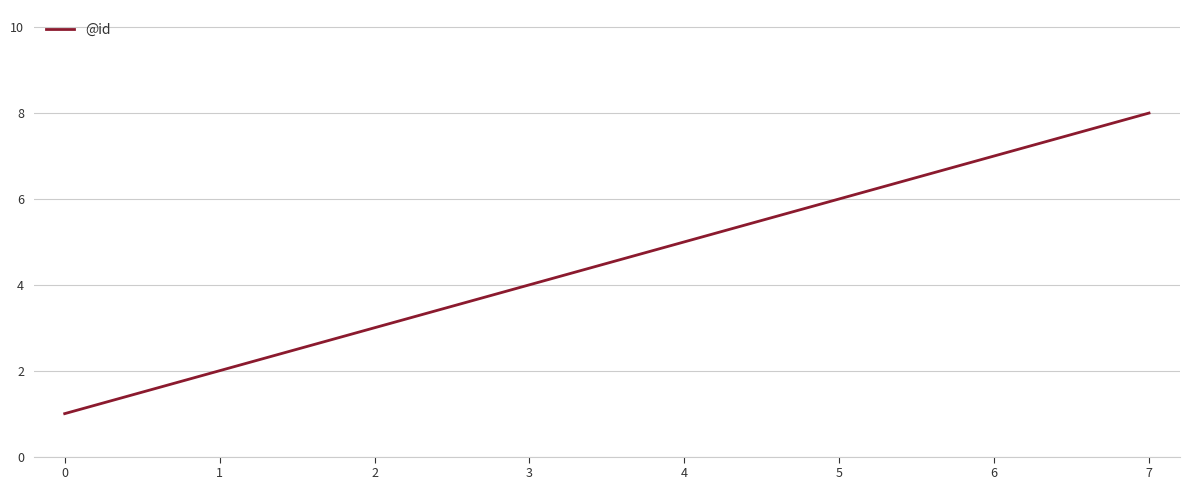

Reading left to right, transcribe all the data shown in this chart.

1	2	3	4	5	6	7	8